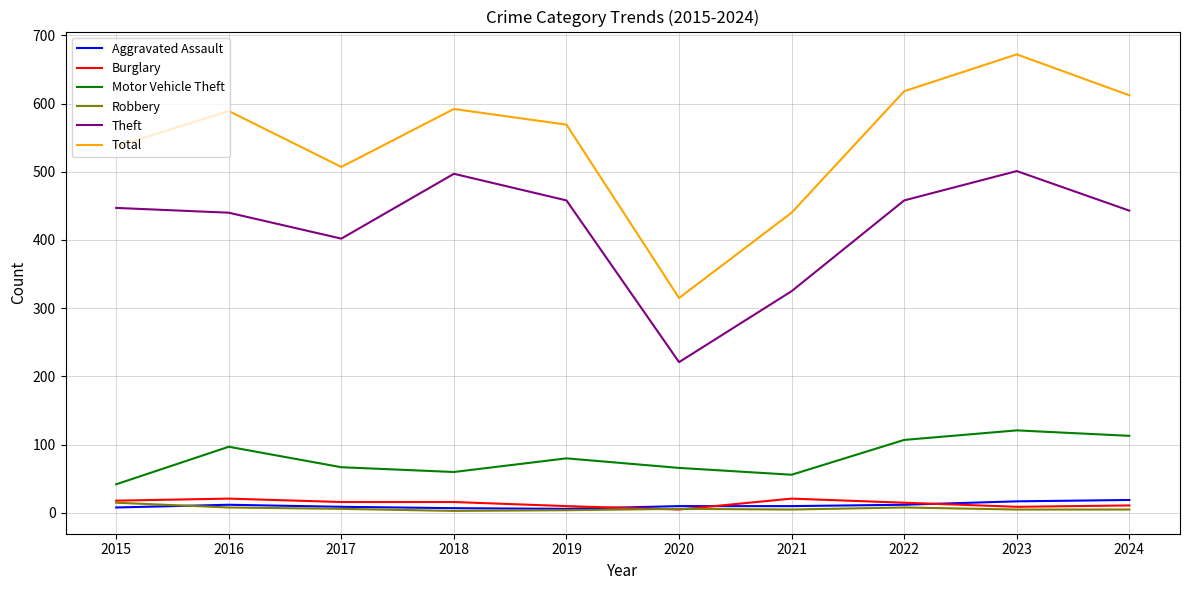

True or false: Theft and Aggravated Assault intersect in this chart.

False